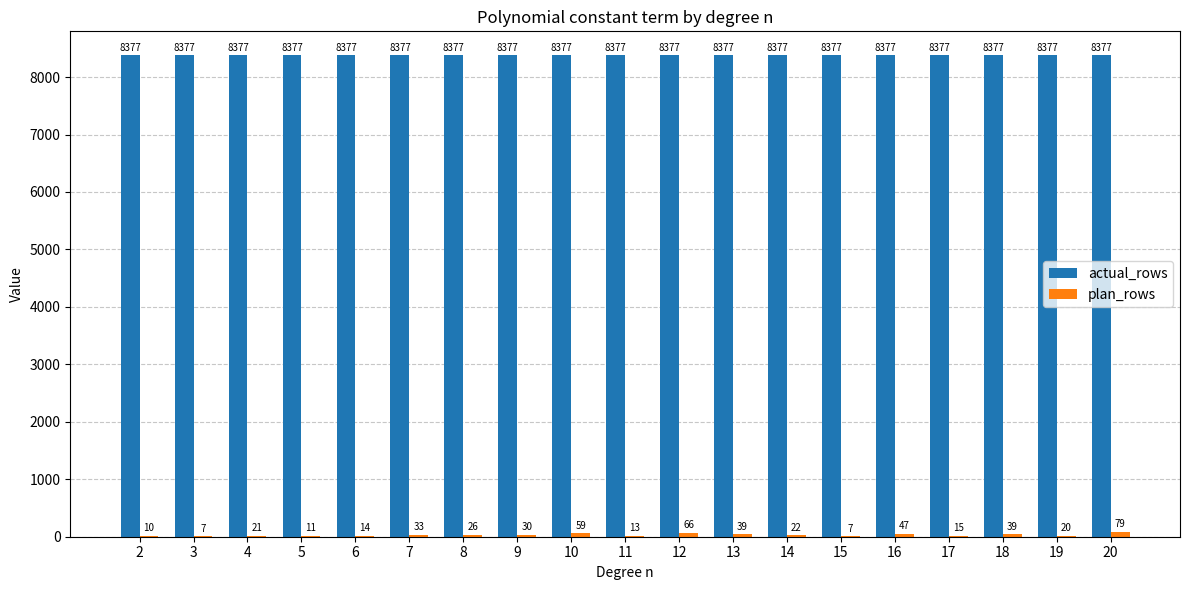

What is the greatest value displayed?

8377